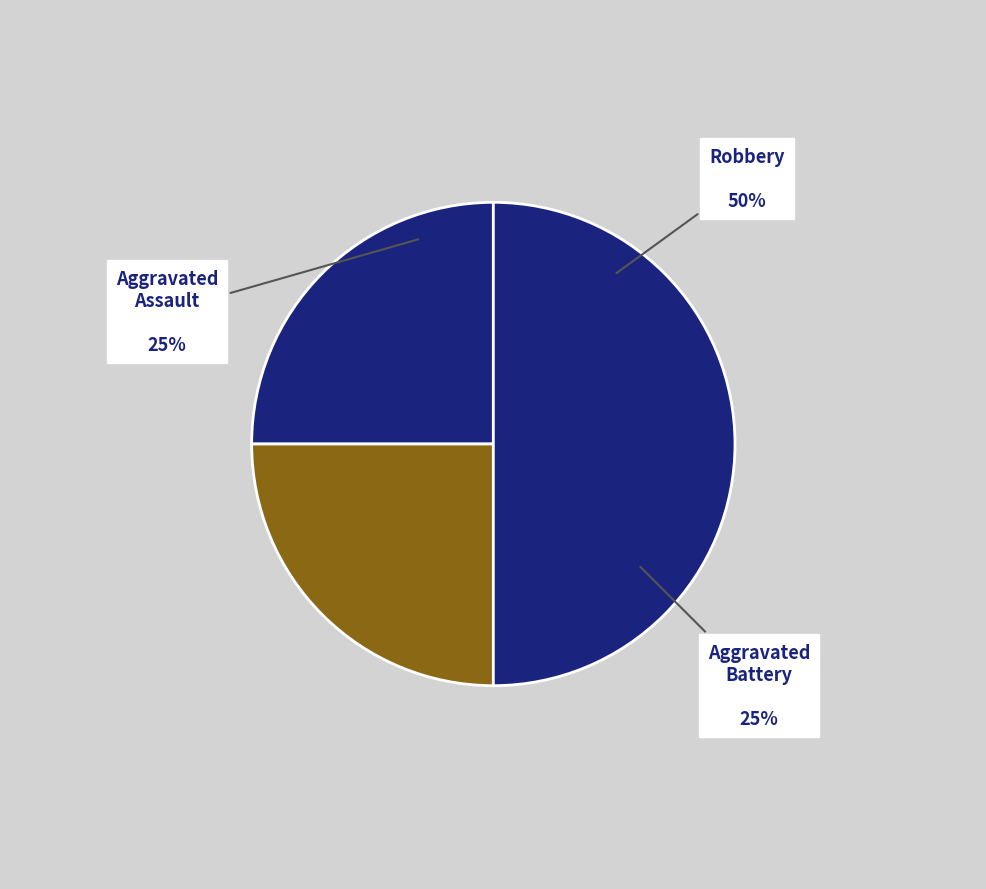

Approximately how many times larger is the value at Aggravated Assault compared to Robbery?

0.5